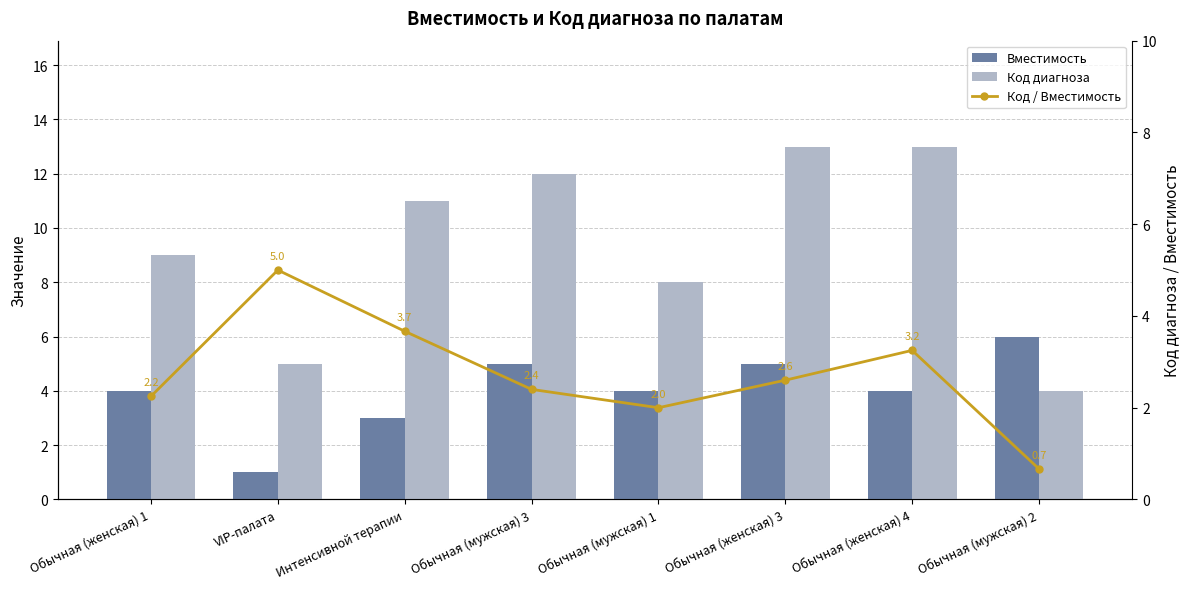

Which series changed the most between Обычная (женская) 3 and Обычная (мужская) 2?

Код диагноза